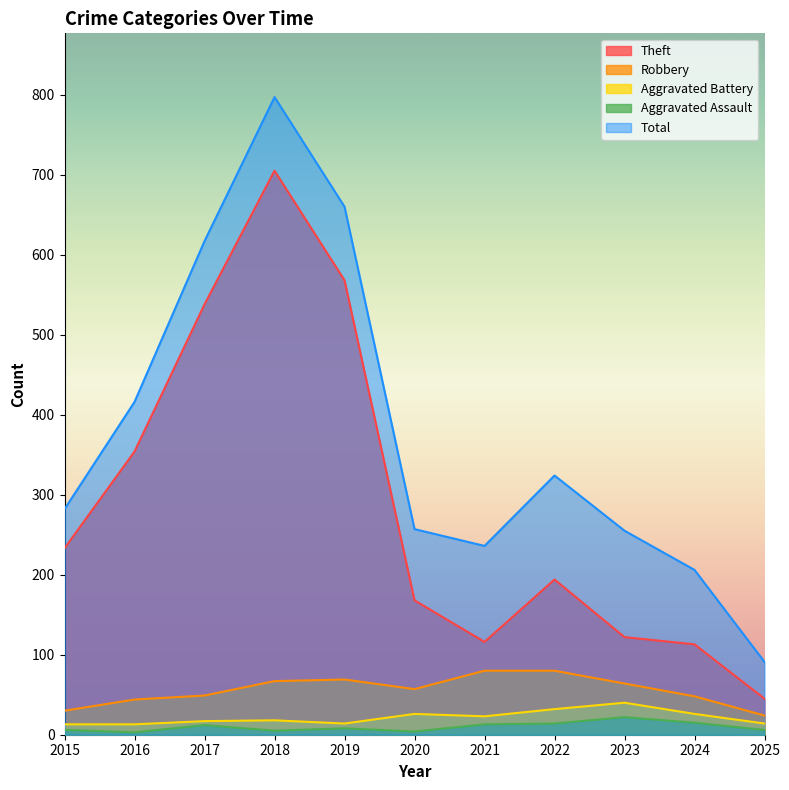

At which label does Robbery reach its peak?

2021